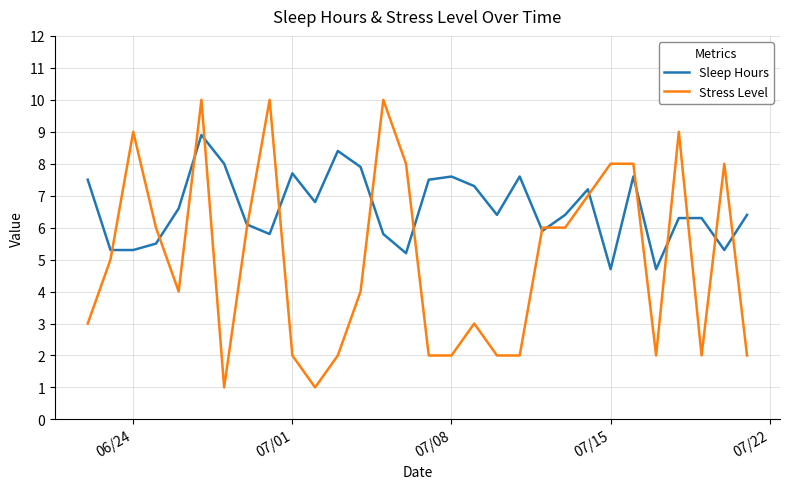

Reading left to right, list all the values displayed in this chart.

Sleep Hours: 7.5	5.3	5.3	5.5	6.6	8.9	8.0	6.1	5.8	7.7	6.8	8.4	7.9	5.8	5.2	7.5	7.6	7.3	6.4	7.6	5.9	6.4	7.2	4.7	7.6	4.7	6.3	6.3	5.3	6.4
Stress Level: 3.0	5.0	9.0	6.0	4.0	10.0	1.0	6.0	10.0	2.0	1.0	2.0	4.0	10.0	8.0	2.0	2.0	3.0	2.0	2.0	6.0	6.0	7.0	8.0	8.0	2.0	9.0	2.0	8.0	2.0